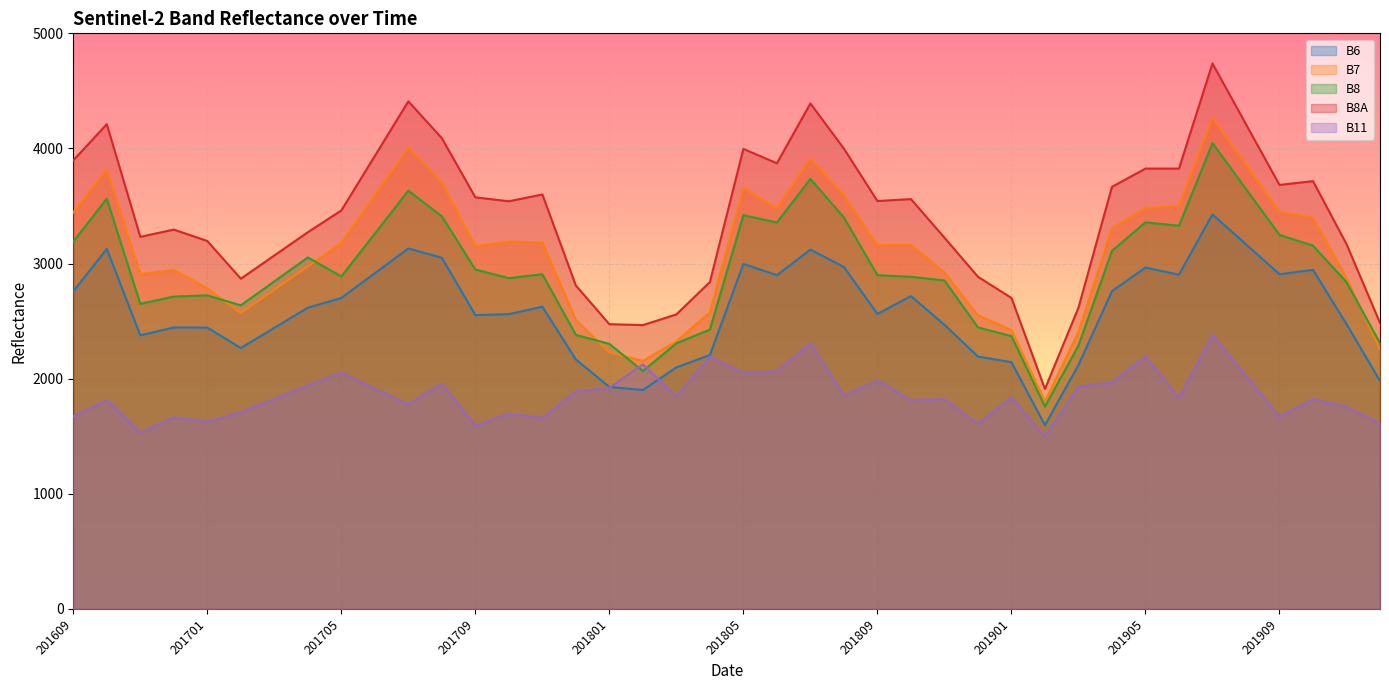

What is the difference between the B11 values at 201701 and 201811?

196